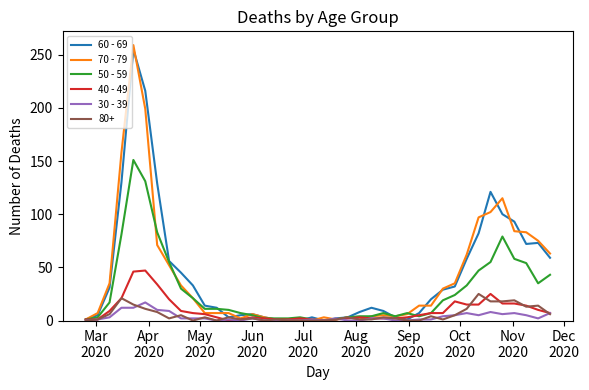

Which series has the largest range (max minus min)?

70 - 79